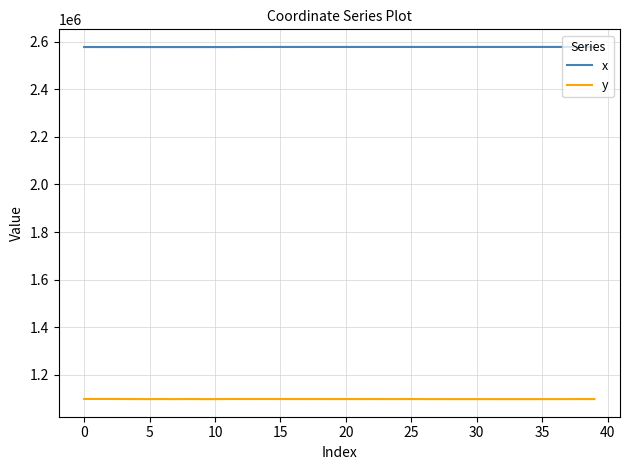

What is the highest value of the x series?

2577852.9